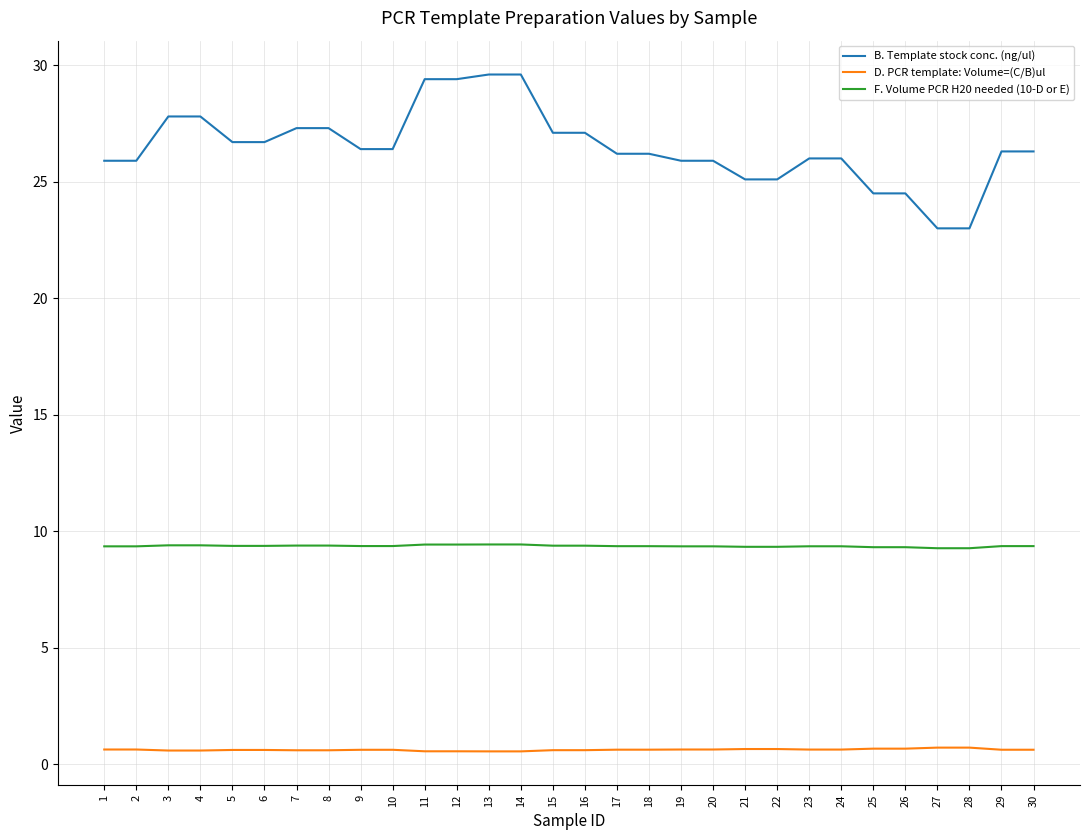

True or false: B. Template stock conc. (ng/ul) and F. Volume PCR H20 needed (10-D or E) intersect in this chart.

False